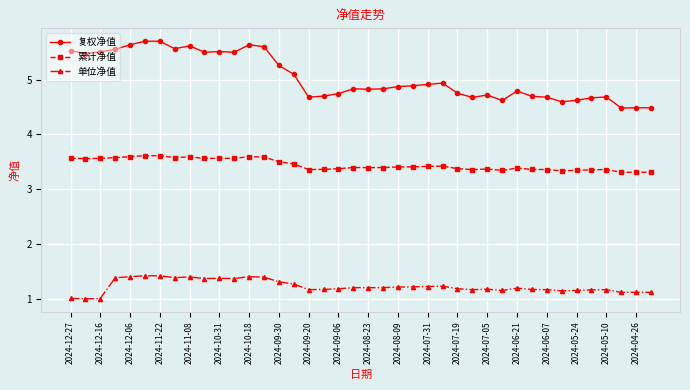

What is the maximum value shown in the chart?

5.7